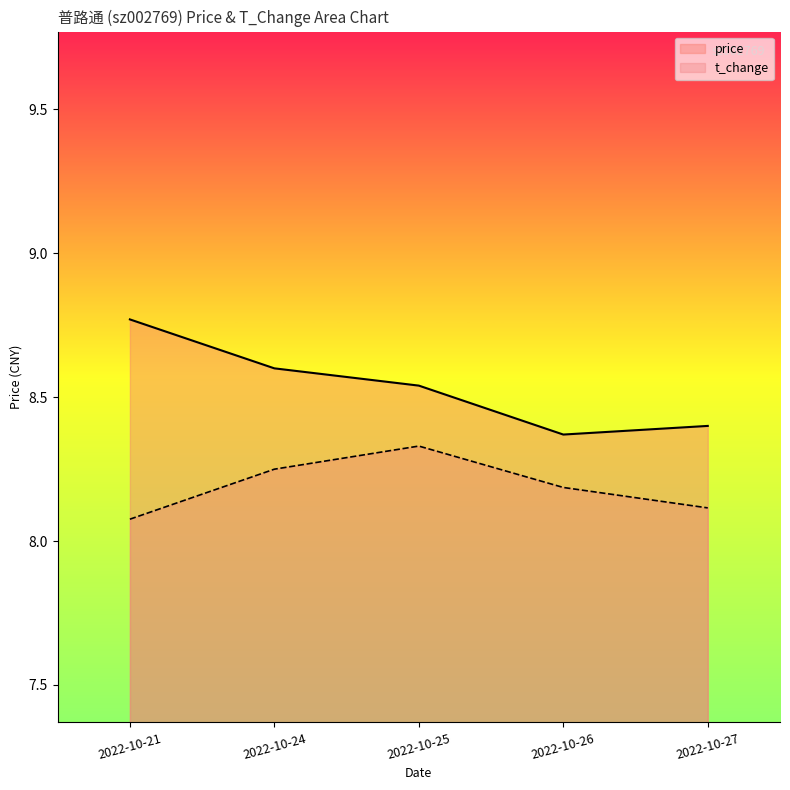

Is it true that price equals 14.0 at 2022-10-24?

False